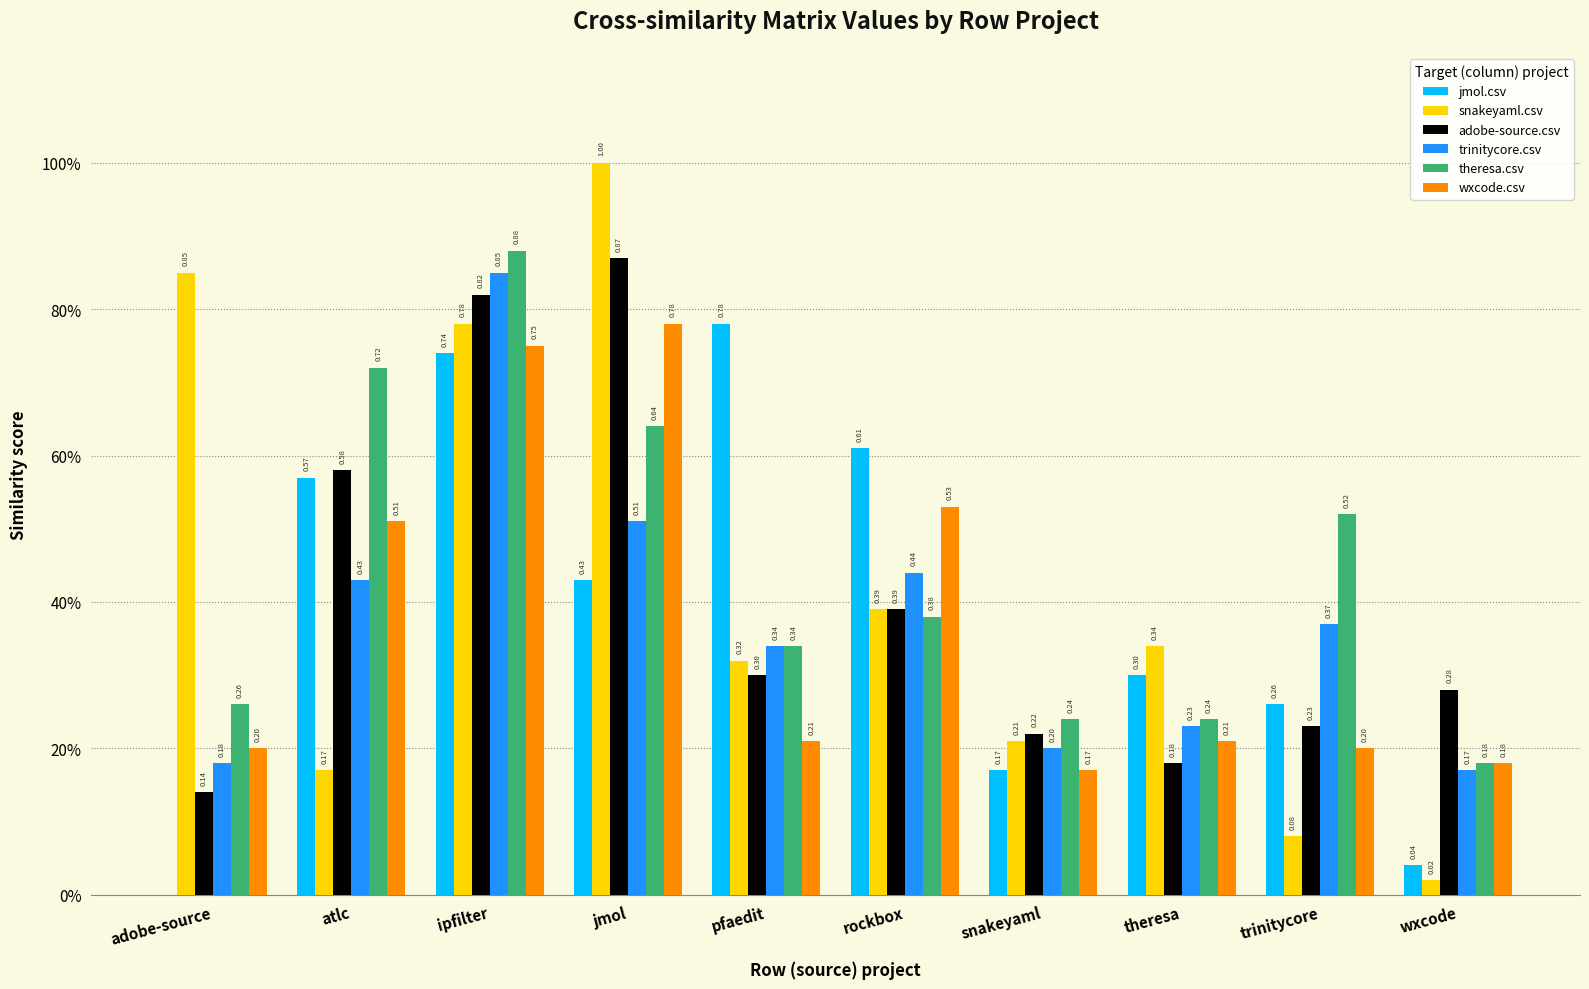

What is the sum of all snakeyaml.csv values?

4.2